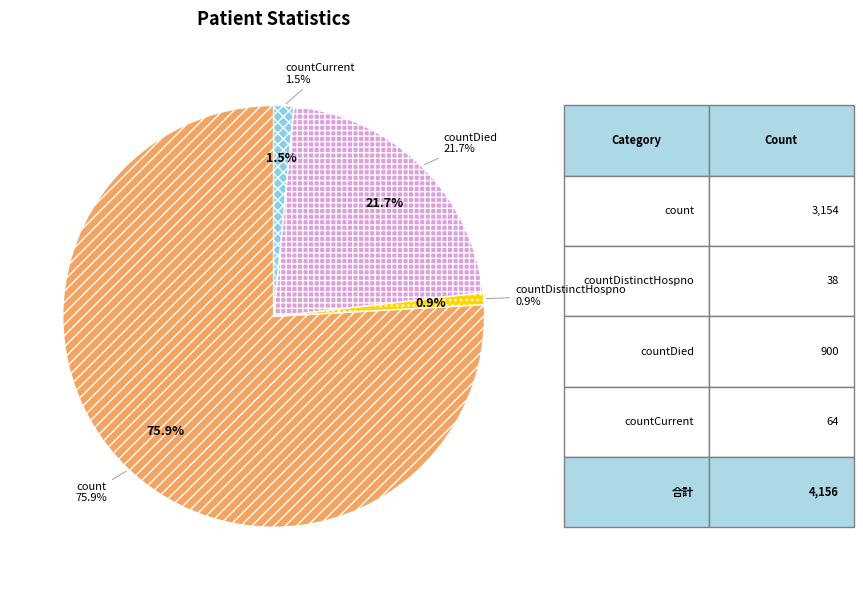

Combined, do countDistinctHospno and count account for over 50%?

Yes